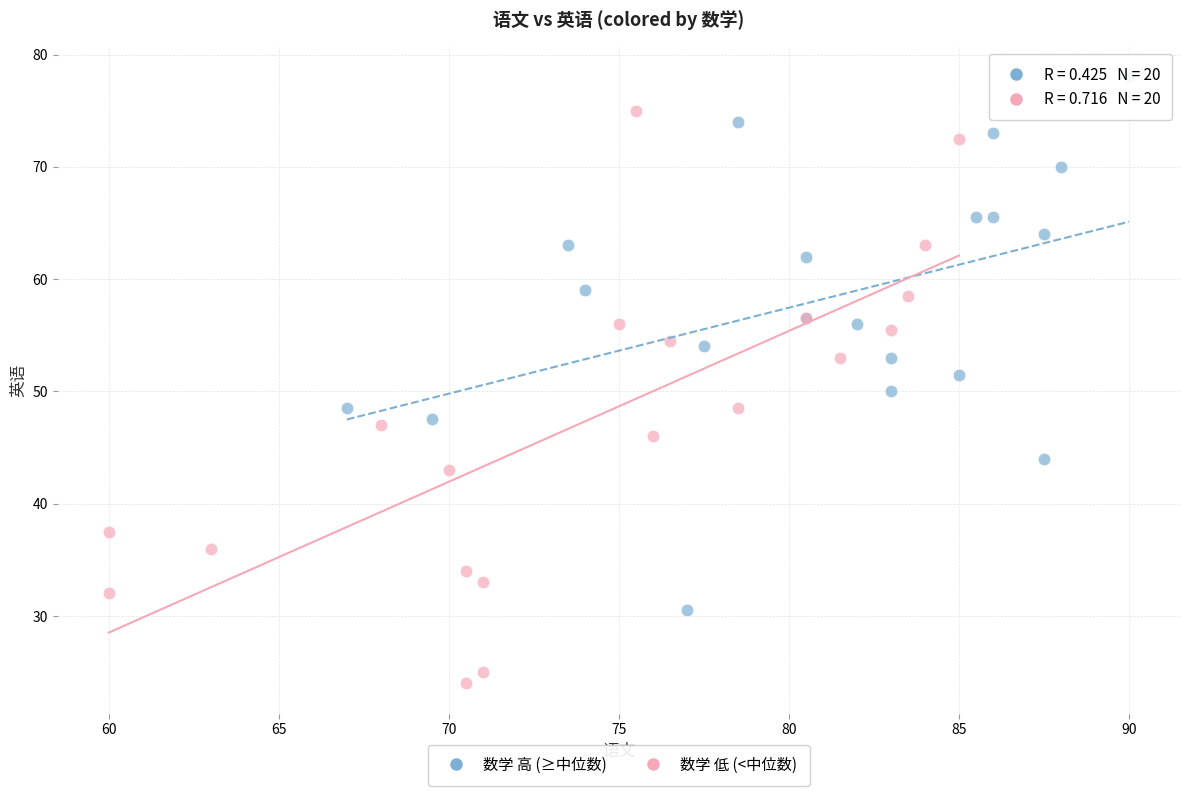

Which series has the widest spread of Y values?

数学 低 (<中位数)